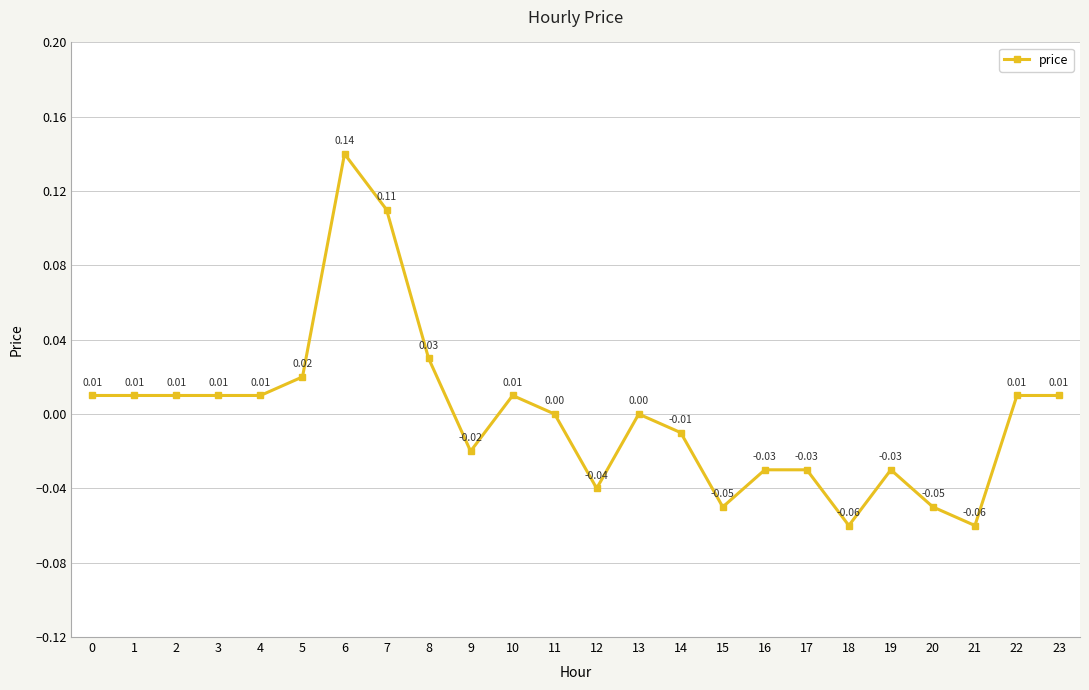

Is this an area chart (filled region under the line)?

No